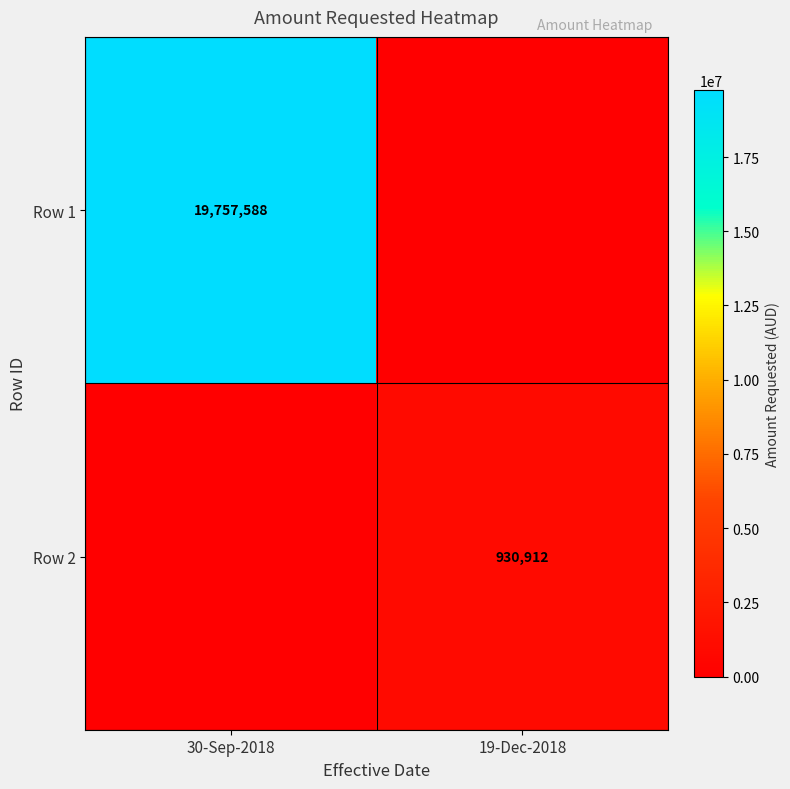

Is the value of Row 2 at 19-Dec-2018 greater than the value of Row 1 at 30-Sep-2018?

No